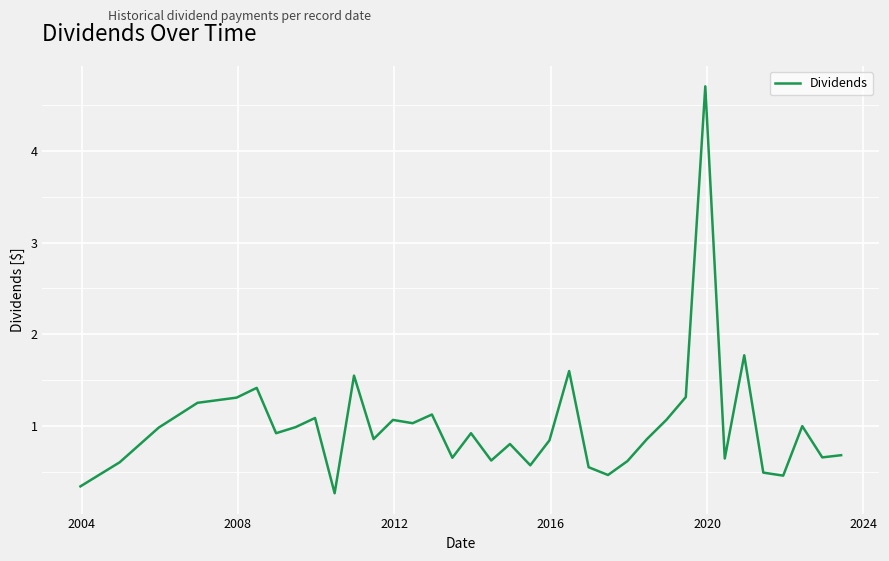

What is the difference between the maximum and minimum values?

4.4